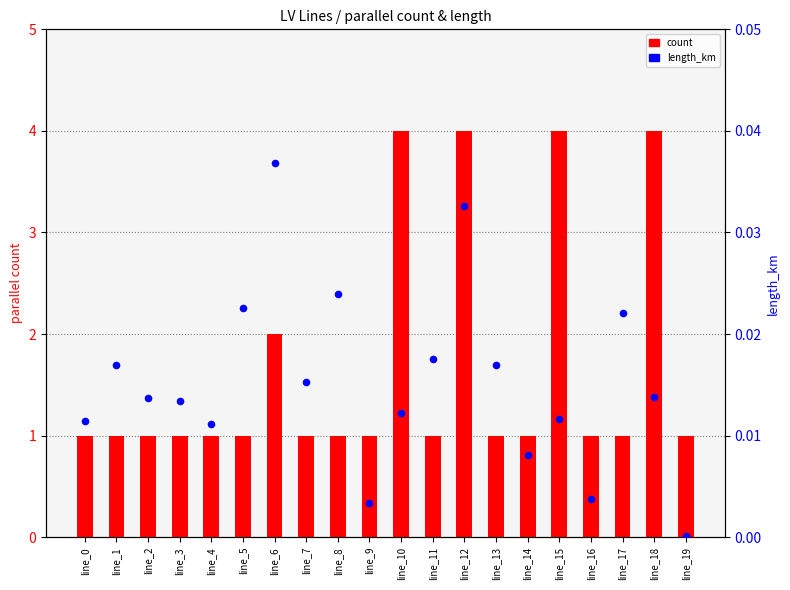

Which series reaches the minimum Y coordinate?

length_km